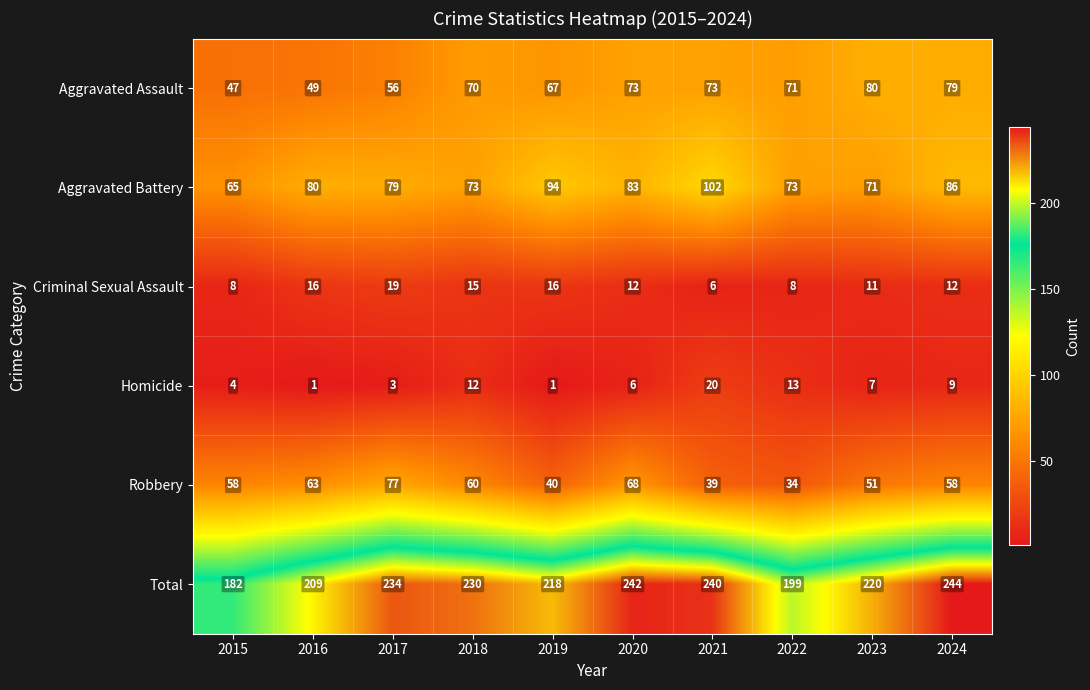

How many series are shown in this chart?

6